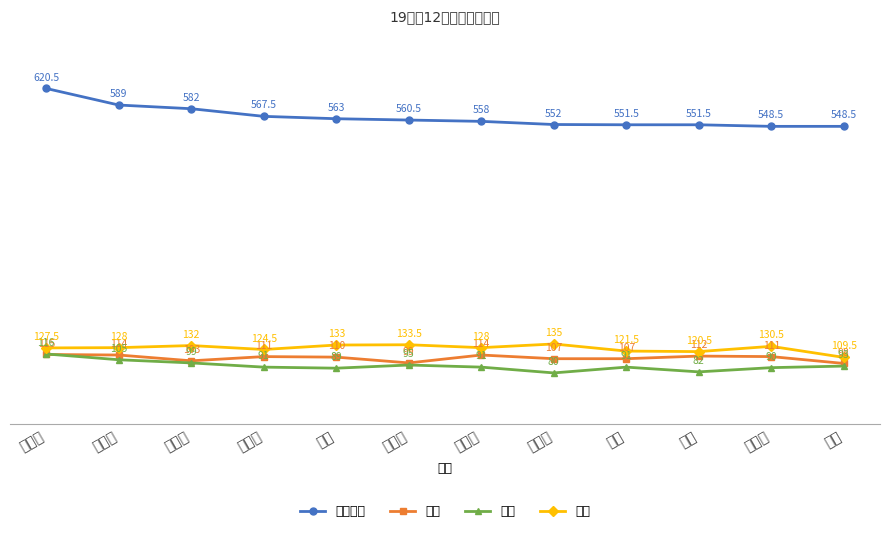

True or false: 语文 has a value of 140.5 at 钟灵.

False